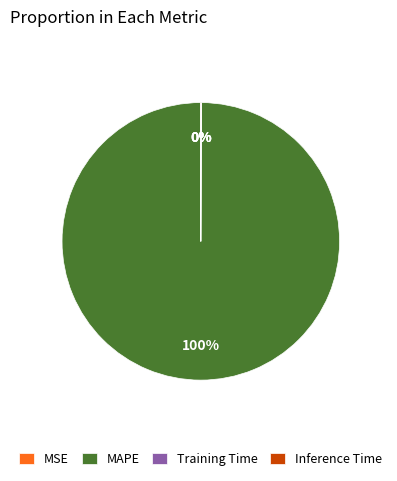

Is MAPE the majority of the pie?

Yes